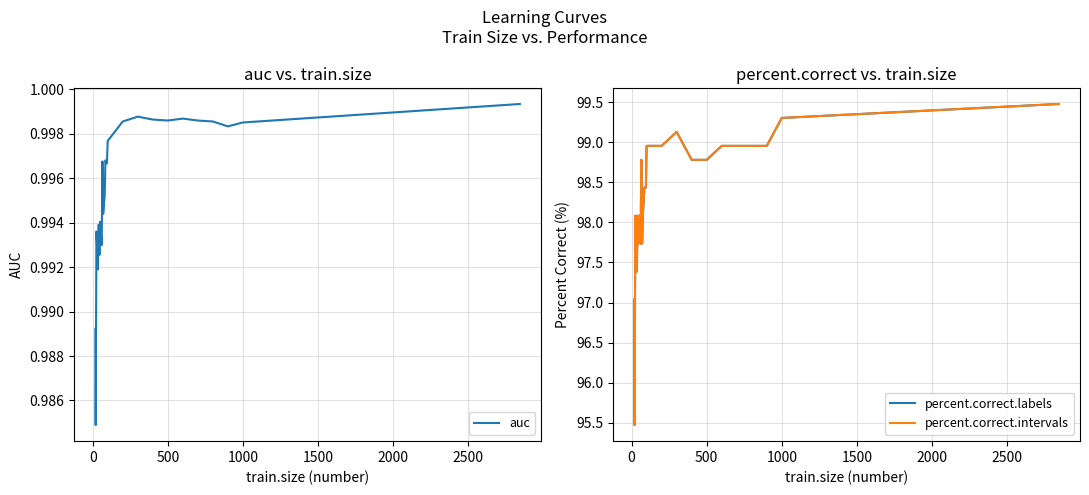

What is the value of the percent.correct.labels point at the 18th from the left?

99.0